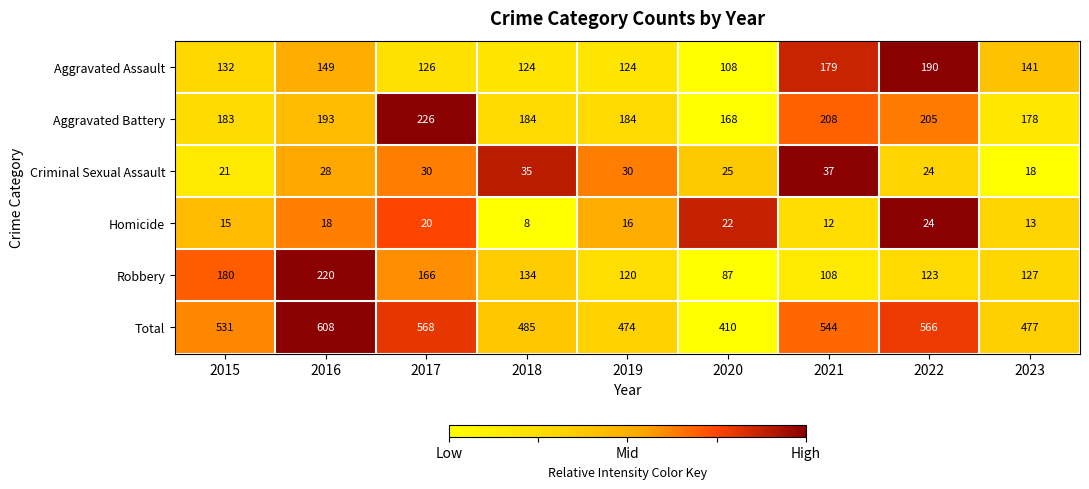

How many data points in Robbery are less than 127?

4